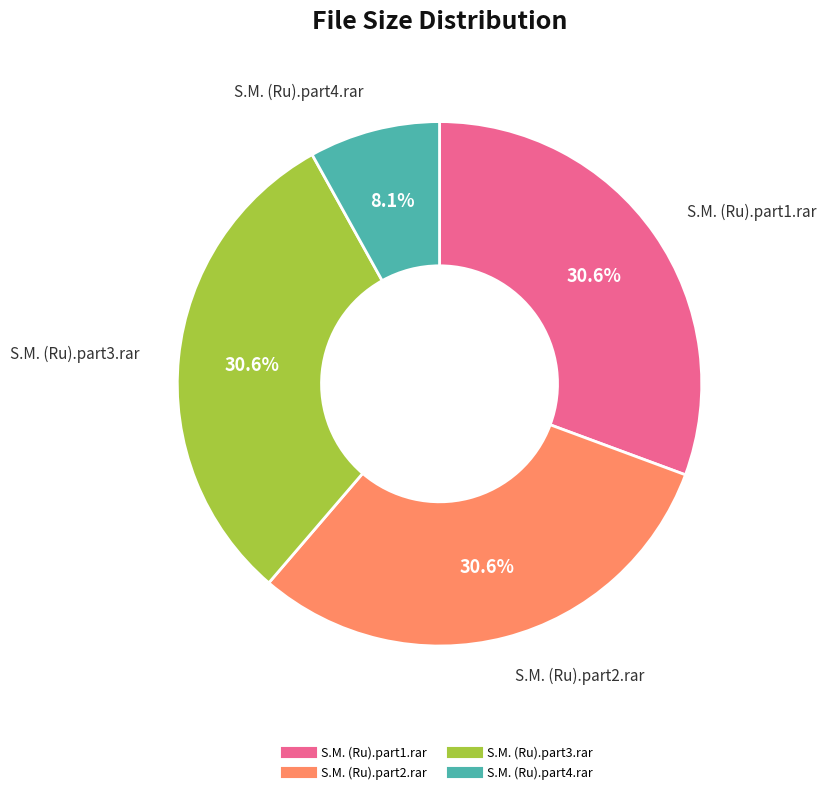

Approximately how many times larger is the value at S.M. (Ru).part2.rar compared to S.M. (Ru).part4.rar?

3.8